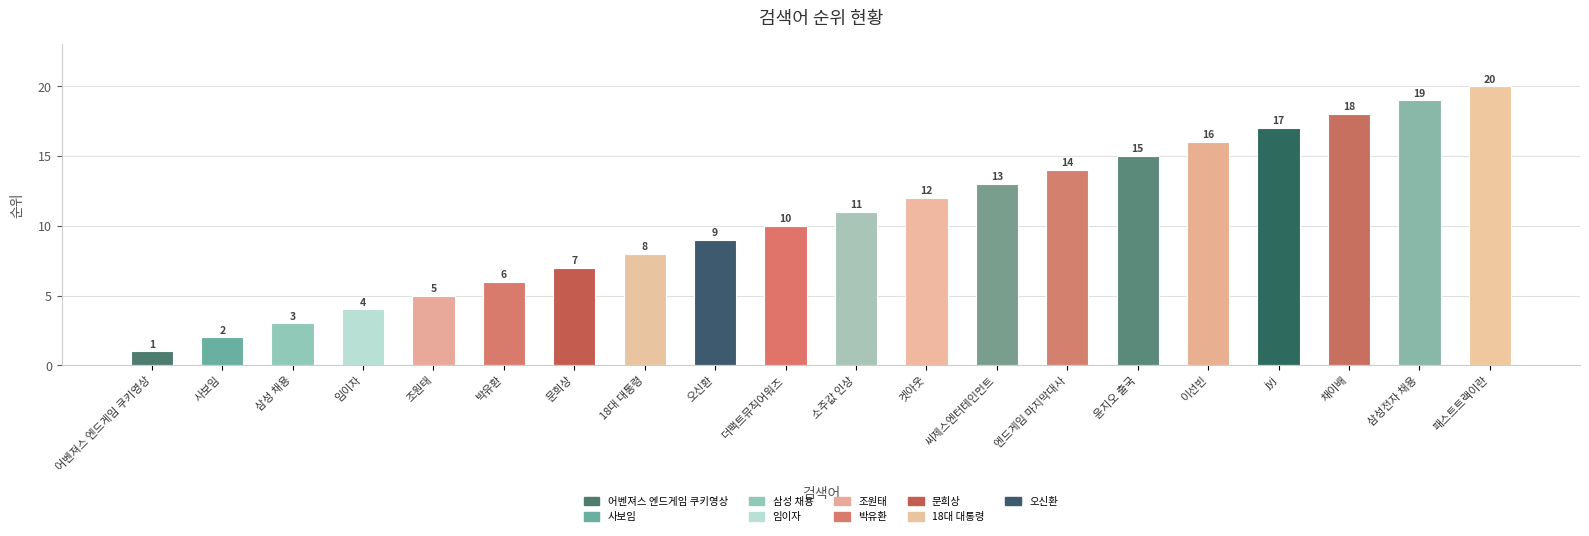

The chart shows a value of 29 at 삼성전자 채용. True or false?

False